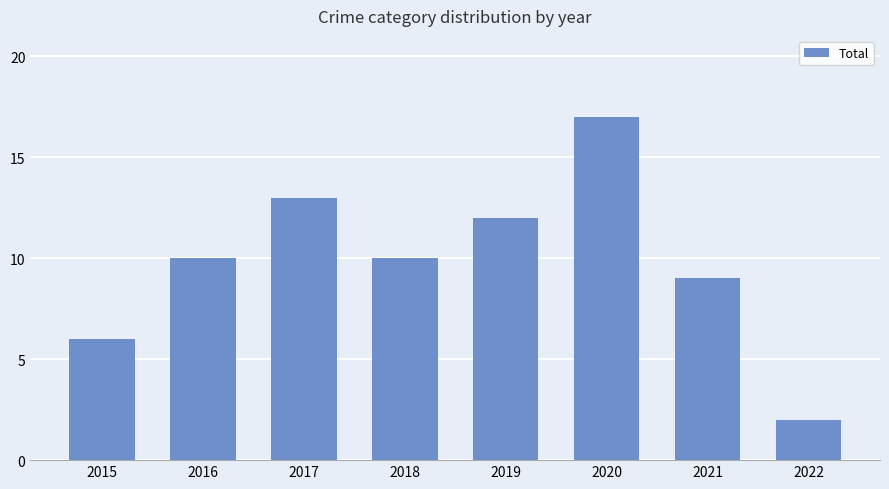

What is the greatest value displayed?

17